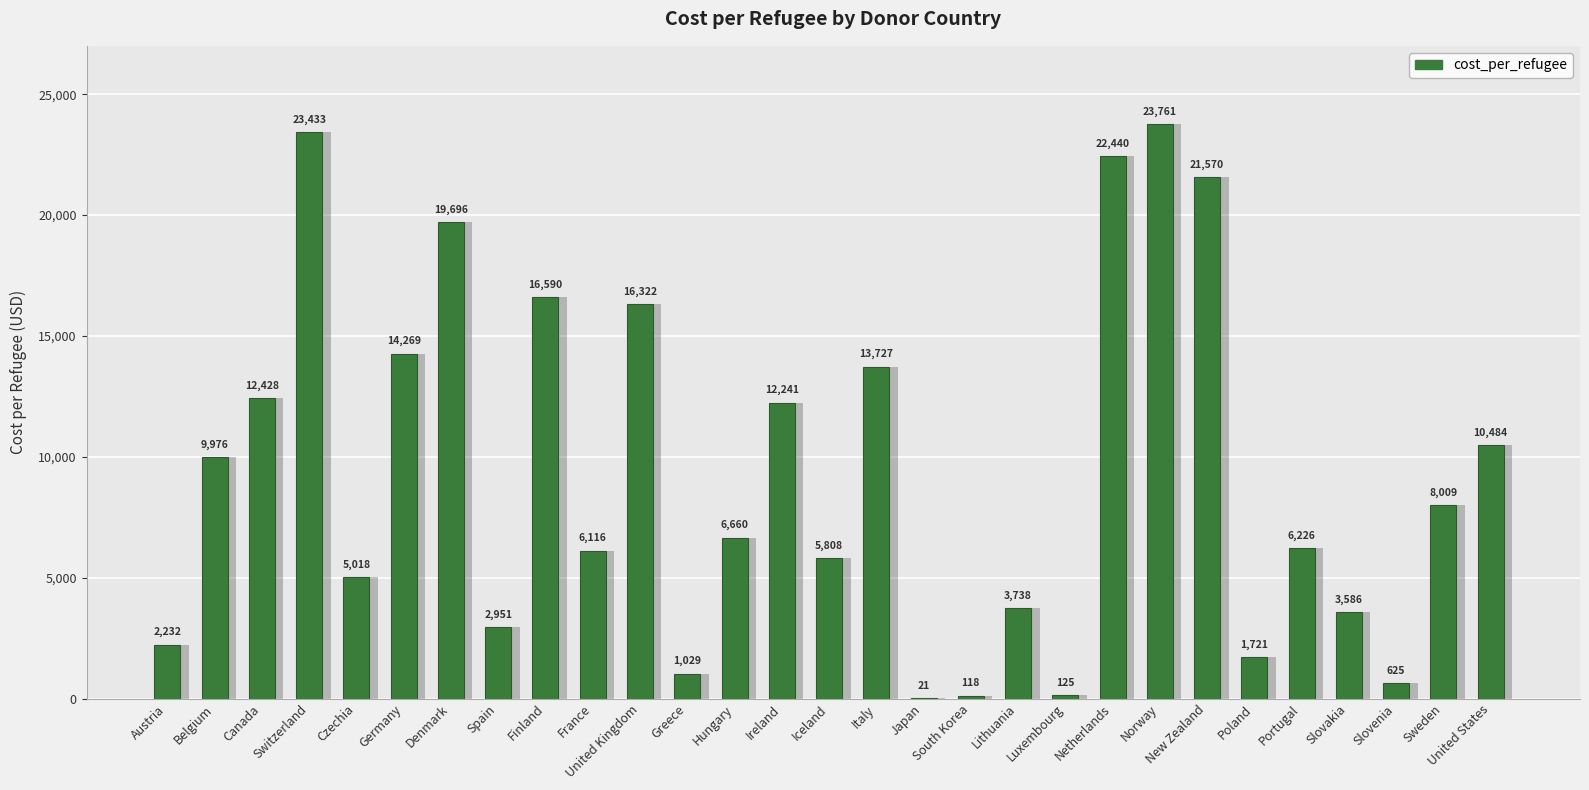

Is it true that the value at Belgium is 9976.1?

True